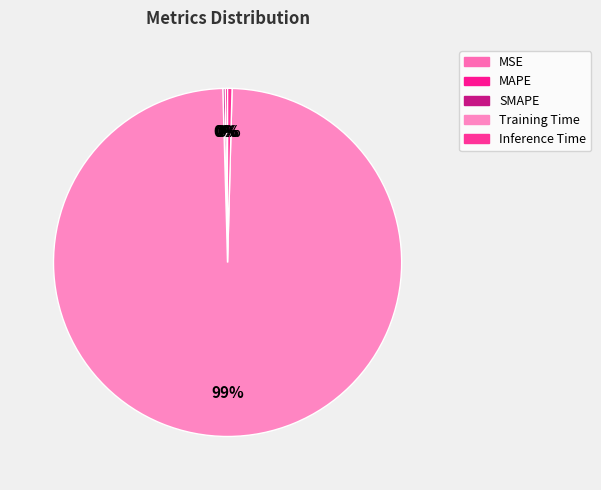

Which slice is the smallest?

MSE